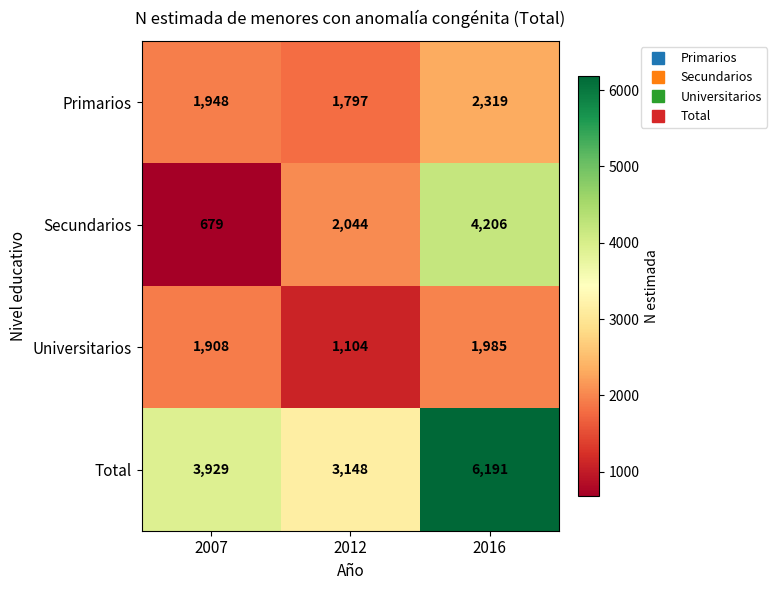

Reading left to right, list all the values displayed in this chart.

Primarios: 1948	1797	2319
Secundarios: 679	2044	4206
Universitarios: 1908	1104	1985
Total: 3929	3148	6191